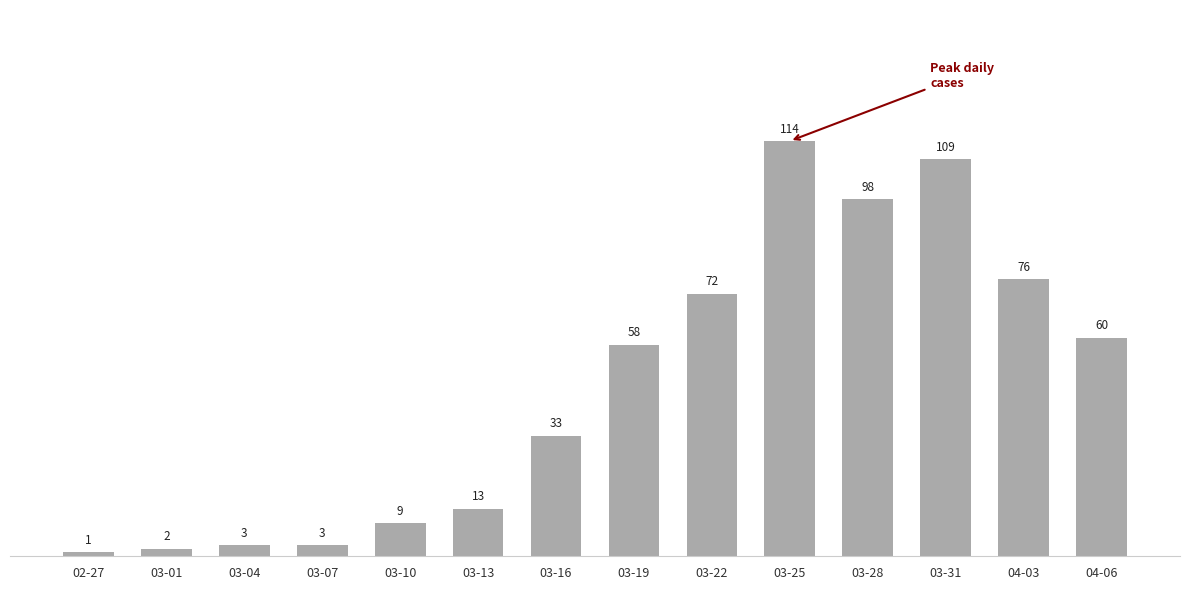

Where is the data nearest to the value 57?

03-19